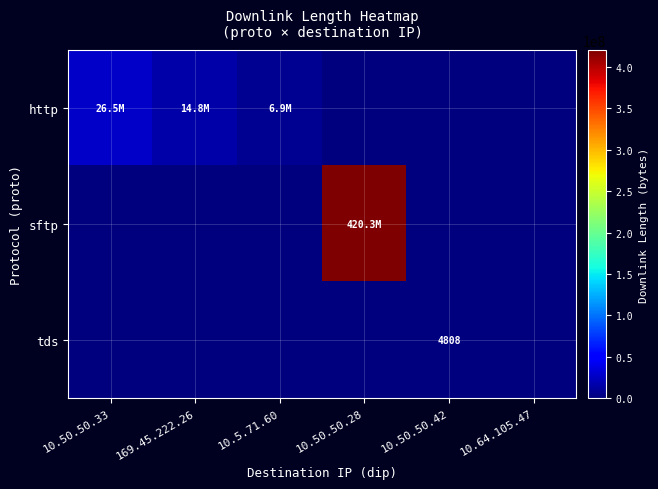

Is it true that sftp equals 217331917 at 10.50.50.28?

False